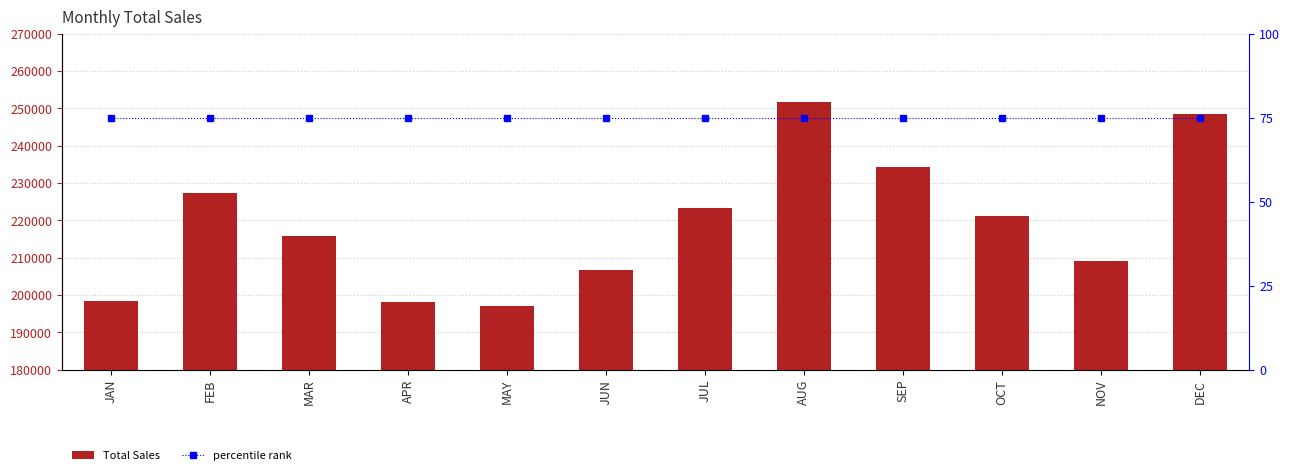

What is the spread (max minus min) of values at SEP?

234114.1